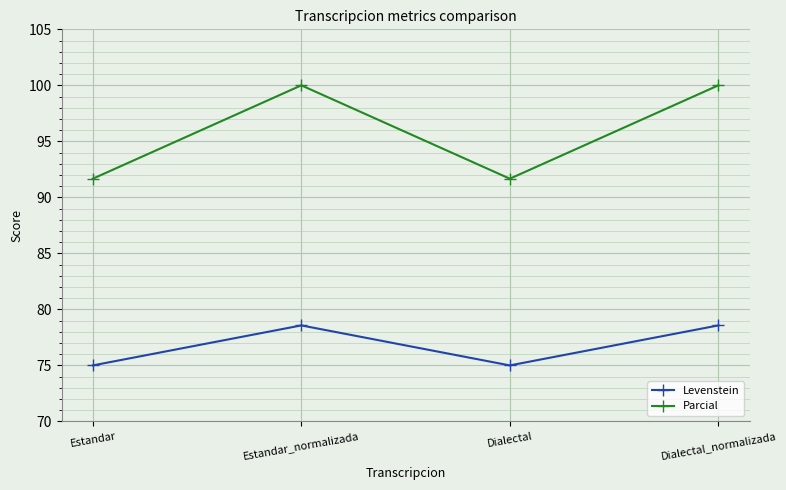

True or false: Levenstein has a value of 75.0 at Estandar.

True